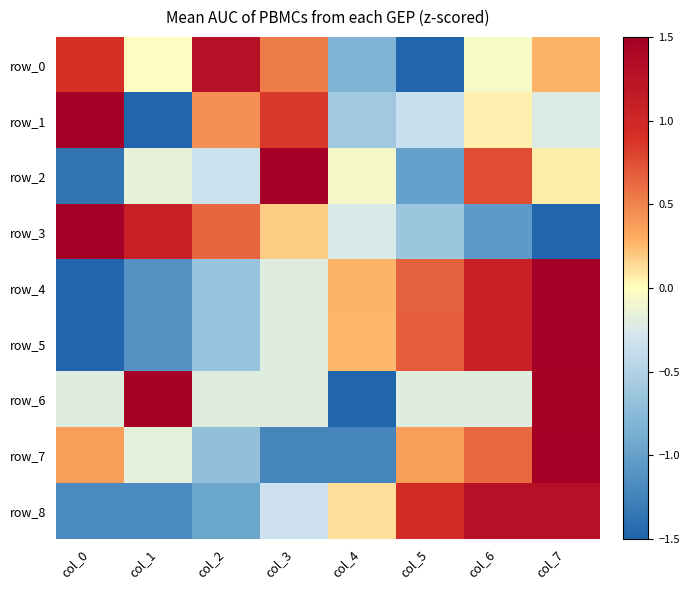

How many data points in row_1 are above 0?

4